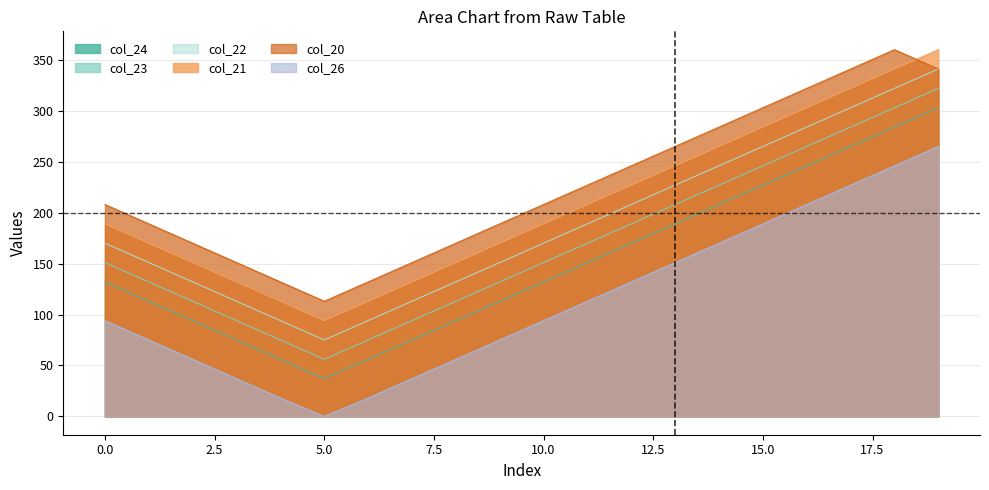

Rank the series by their maximum value, from lowest to highest.

col_26, col_24, col_23, col_22, col_21, col_20